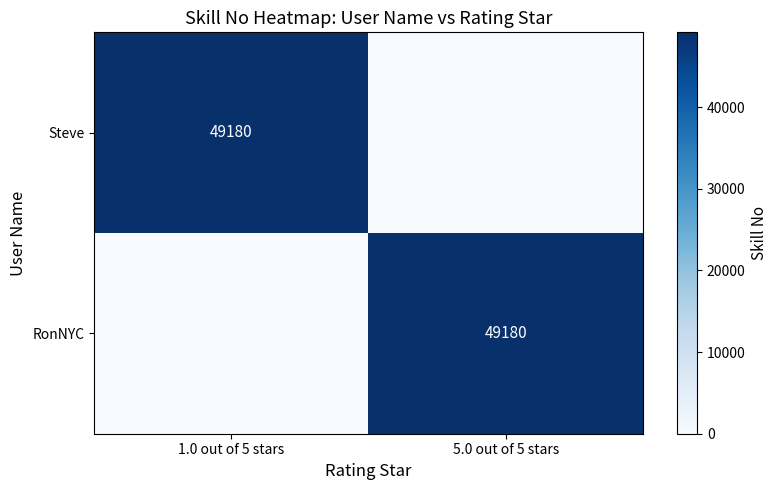

Between 5.0 out of 5 stars and 1.0 out of 5 stars, which is larger?

1.0 out of 5 stars